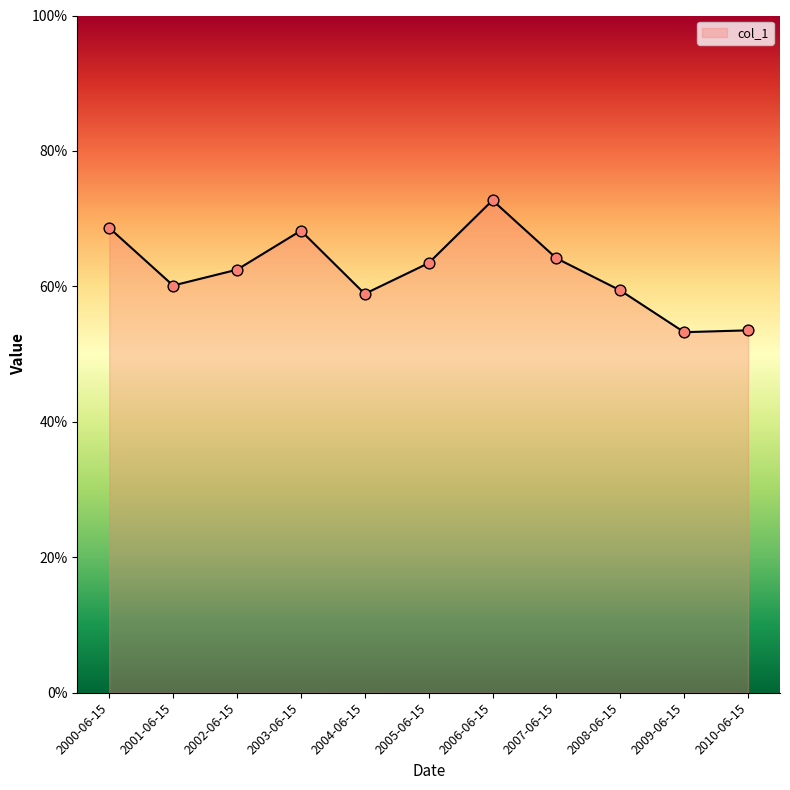

What is the change in value from 2006-06-15 to 2008-06-15?

-0.1